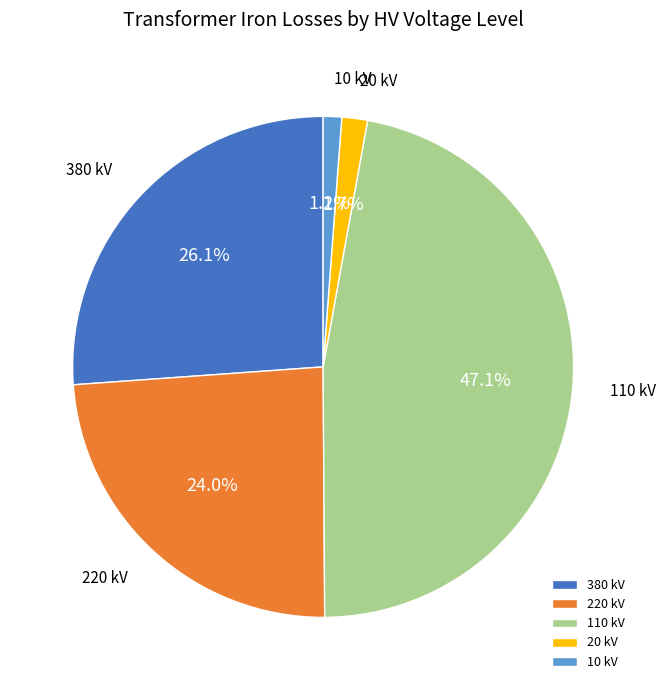

To the nearest percent, what is the difference between the largest and smallest slice percentages?

46%